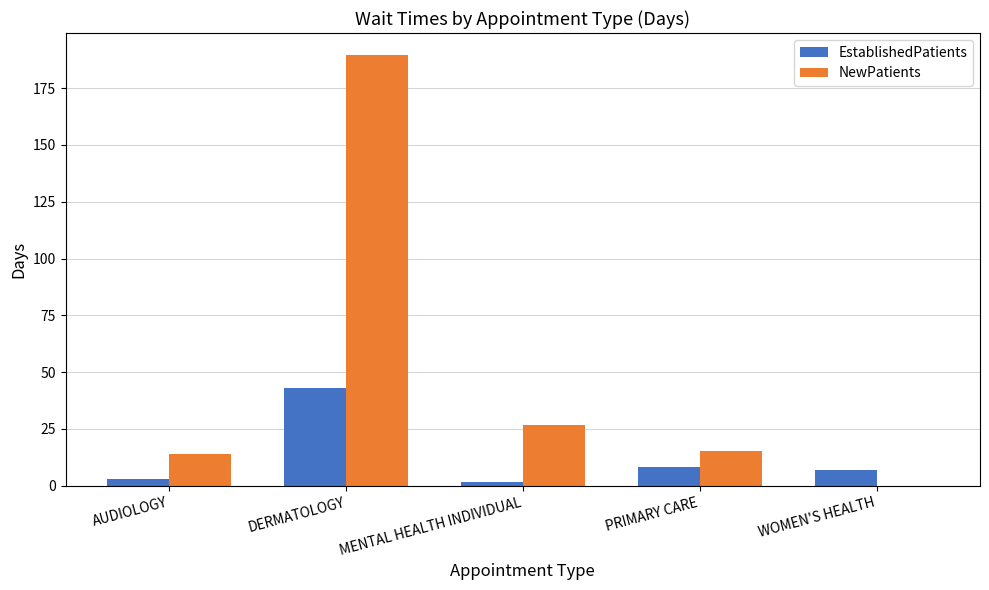

Between MENTAL HEALTH INDIVIDUAL and WOMEN'S HEALTH, which series saw the biggest shift?

NewPatients